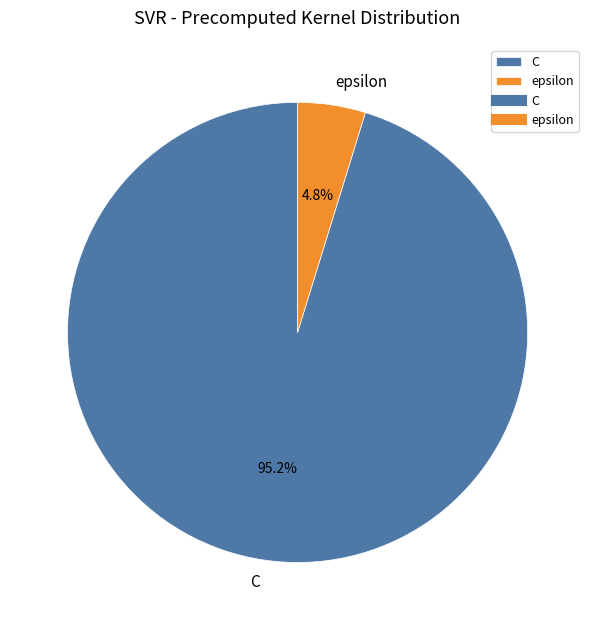

Is there a majority slice in this chart?

Yes